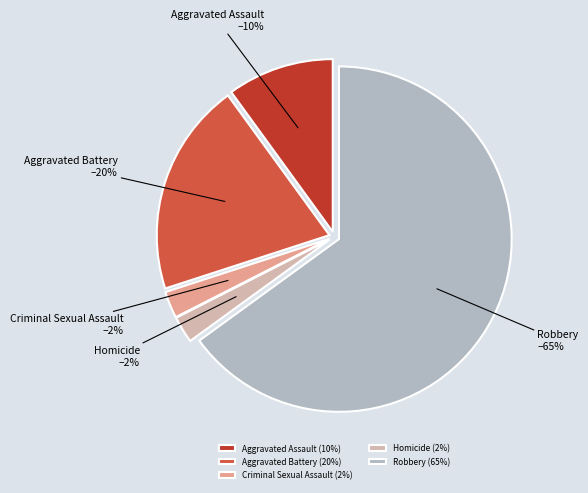

To the nearest percent, what percentage of the pie is Aggravated Battery?

20%